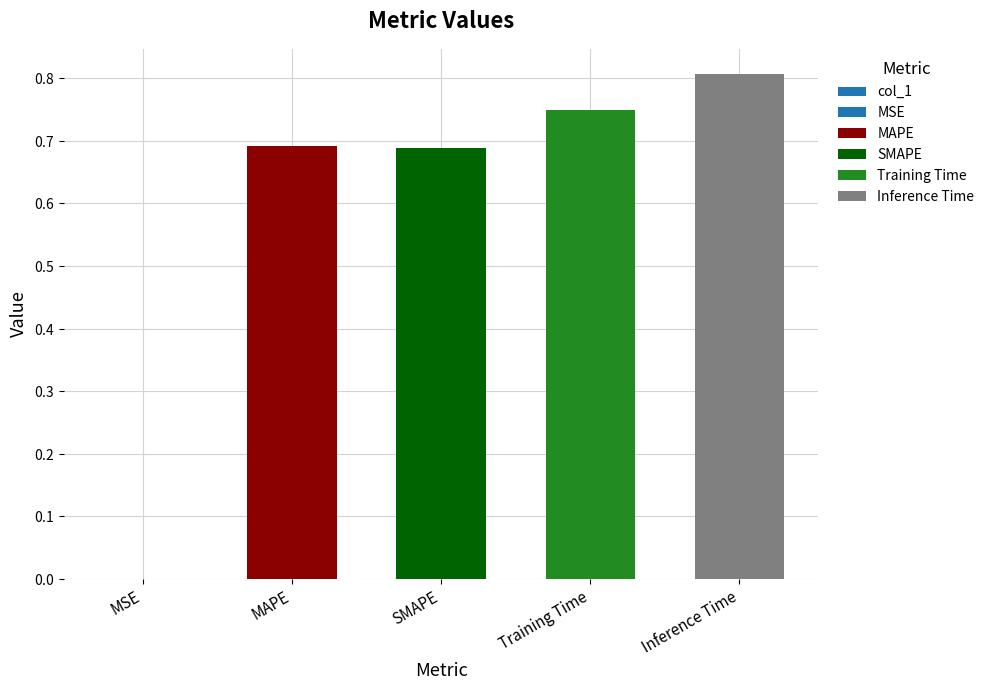

Which category has the highest value across all series?

Inference Time